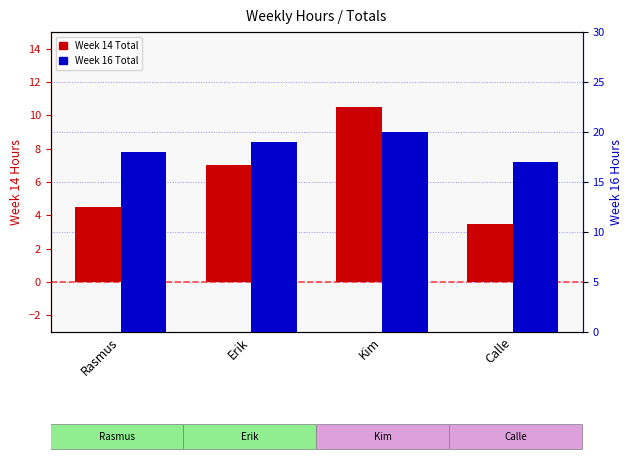

Are the bars horizontal?

No